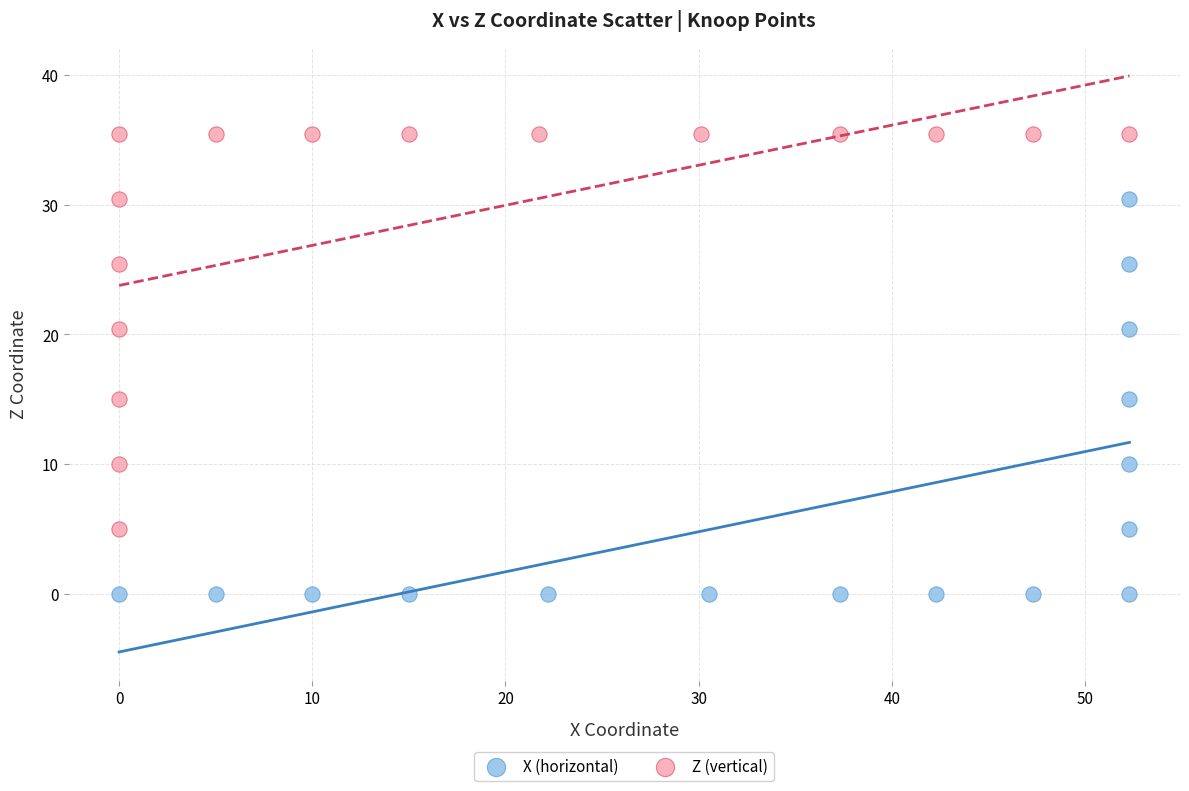

Which series contains the highest Y value?

Z (vertical)